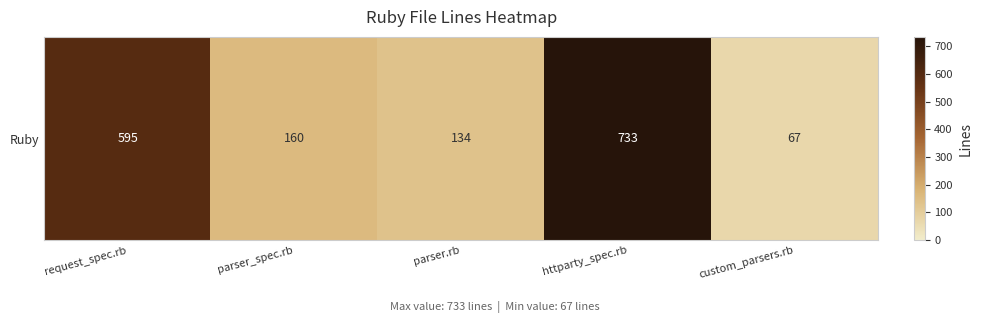

At which category does the chart reach its peak across all series?

httparty_spec.rb